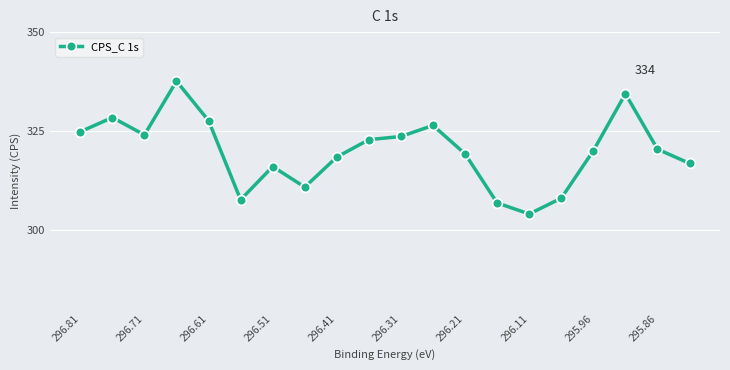

What is the value of the 11th point from the left?

323.6